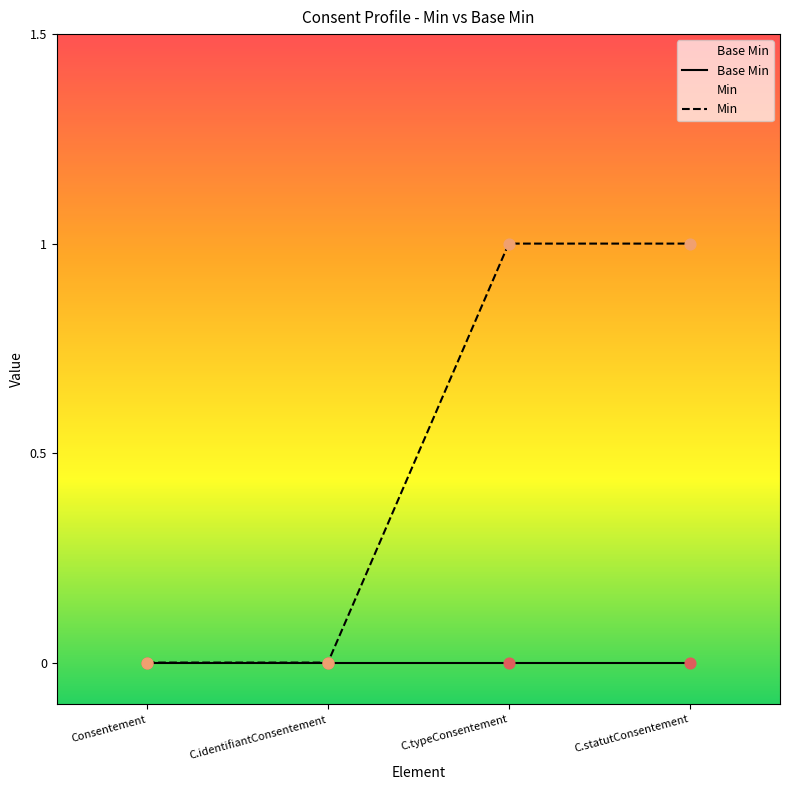

Which series has the largest total across all categories?

Min